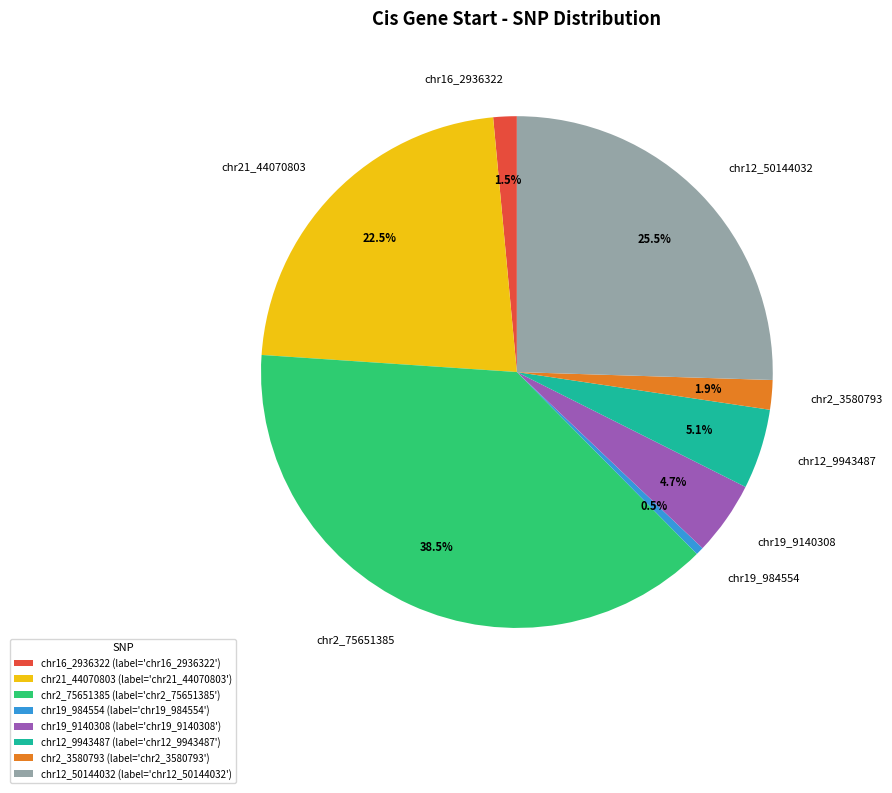

What is the ratio of the value at chr2_3580793 to the value at chr19_984554?

3.7